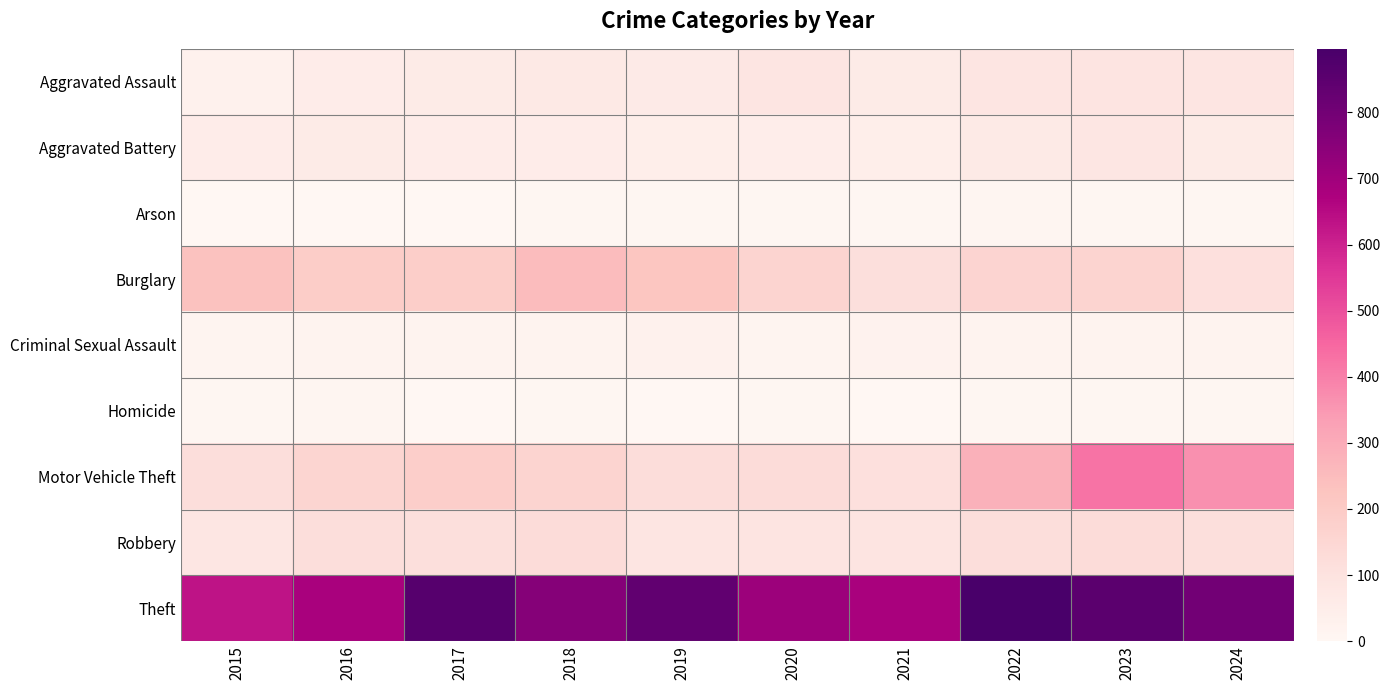

Which series has the widest spread of values?

Motor Vehicle Theft